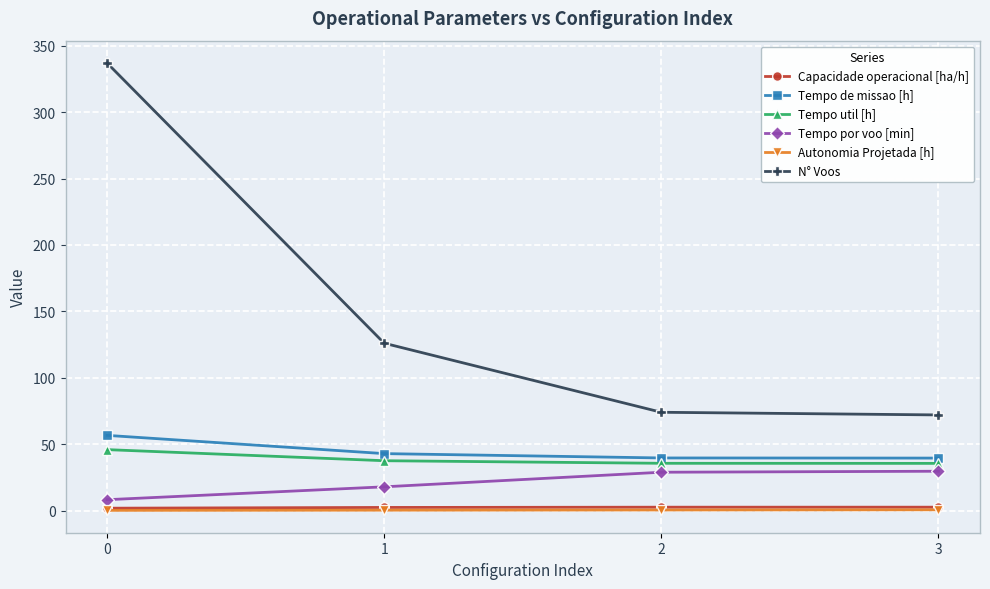

Which series changed the most between 1 and 2?

N° Voos